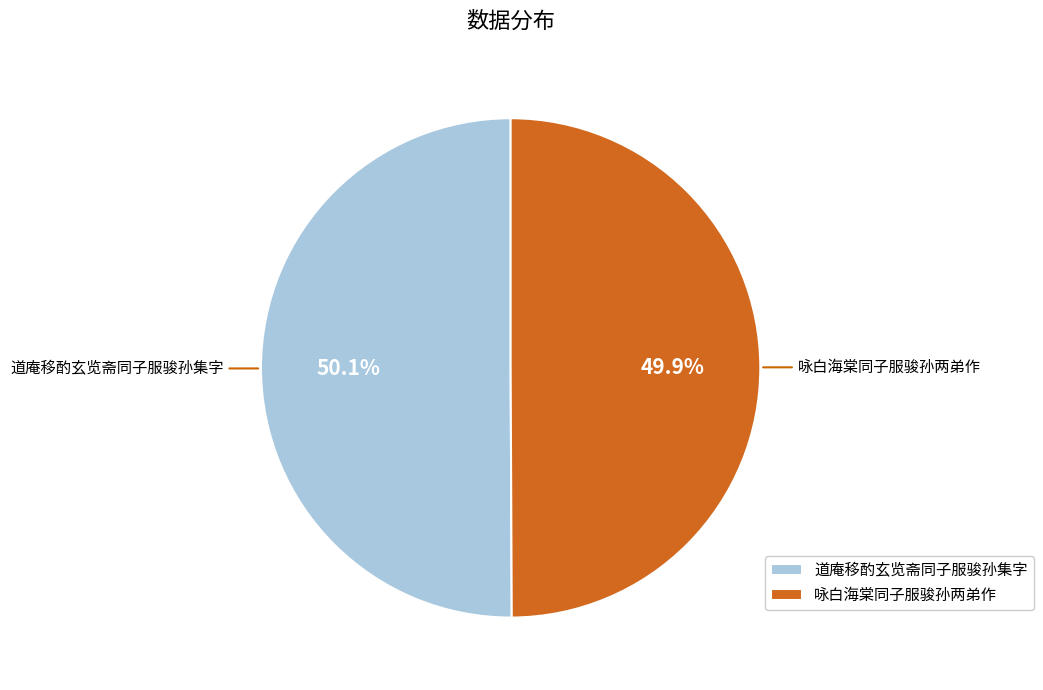

How much of the chart is everything except 道庵移酌玄览斋同子服骏孙集字?

49.9%